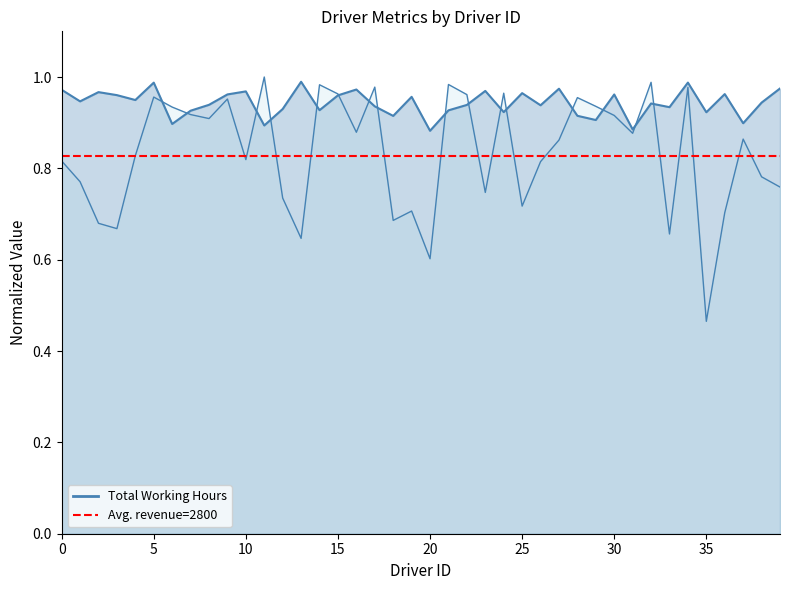

How many categories are shown in the chart?

40